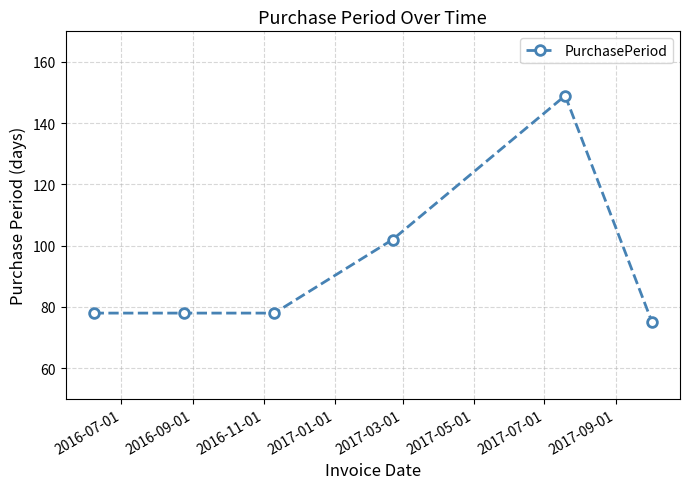

What is the value of the 1st point from the left?

78